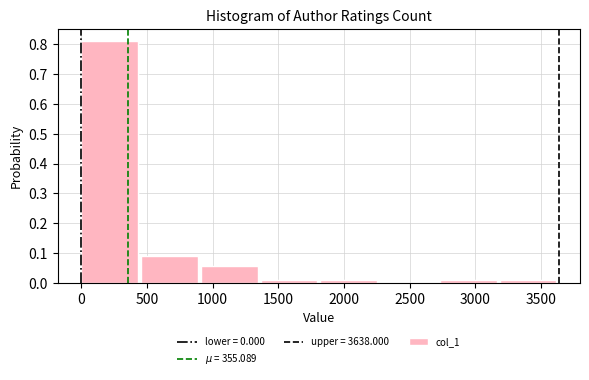

Reading left to right, list every bar in this chart as the range it spans on the x-axis followed by its height. Neither the bar edges nor the heights are printed on the chart, so give them approximately, as read against the axes.

0 to 450: 0.81
450 to 900: 0.09
900 to 1350: 0.06
1350 to 1800: 0.01
1800 to 2250: 0.01
2250 to 2750: 0
2750 to 3200: 0.01
3200 to 3650: 0.01